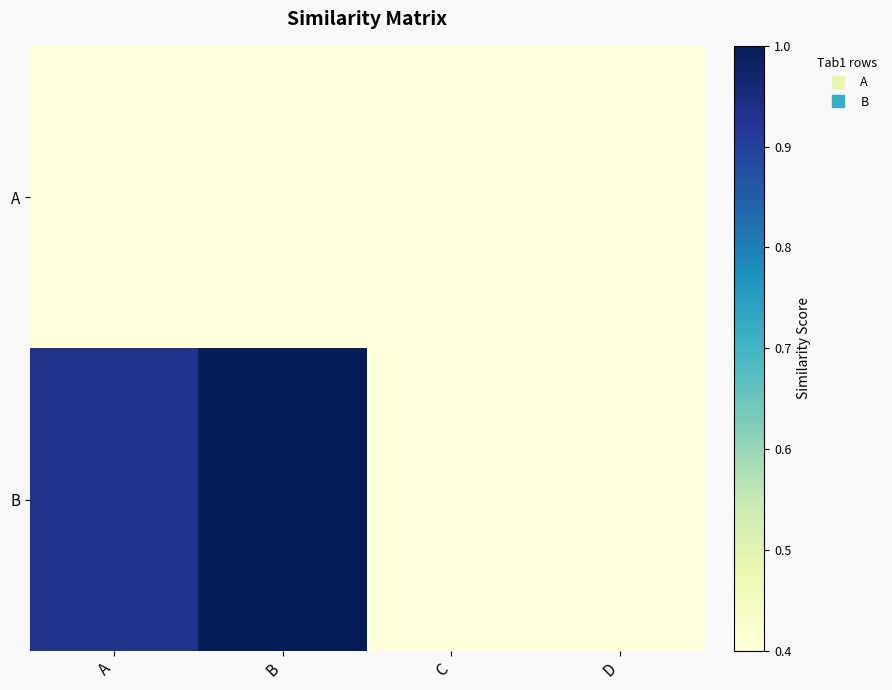

Which has a higher value, A or C?

C